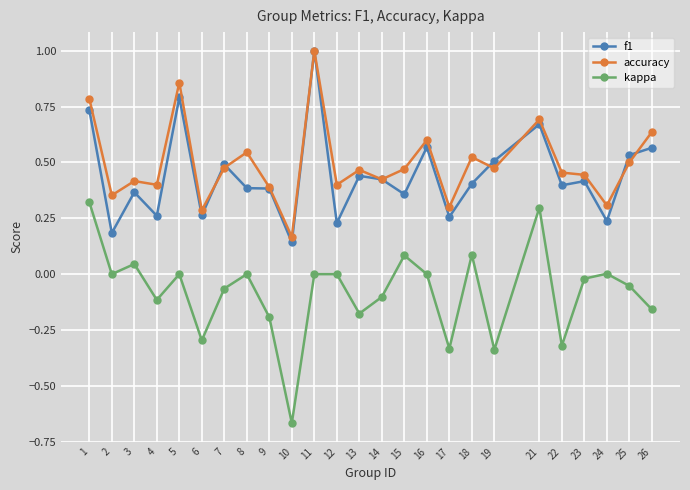

At which category is the sum across all series the highest?

11